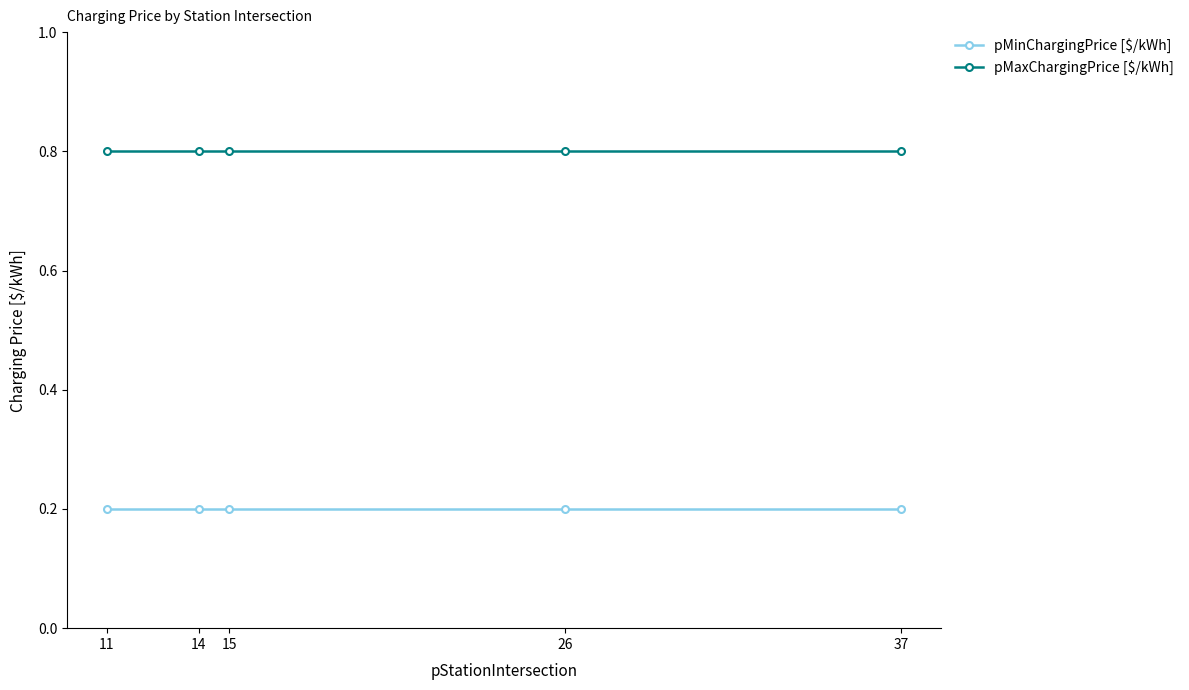

Which series has the largest total across all categories?

pMaxChargingPrice [$/kWh]